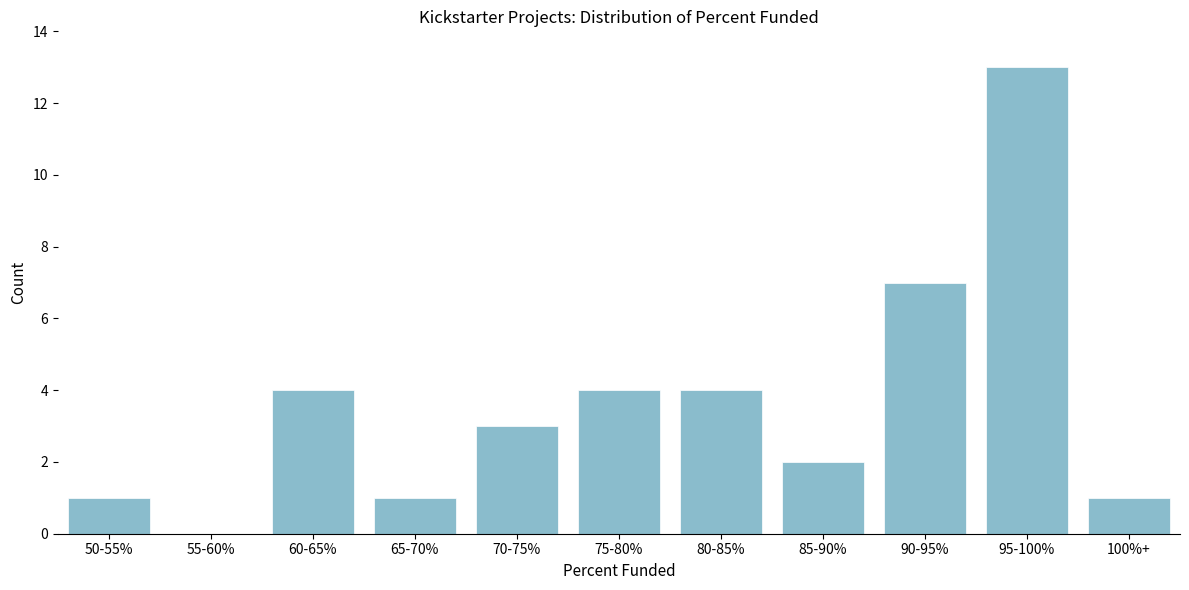

Reading left to right, transcribe all the data shown in this chart.

50-55%=1	55-60%=0	60-65%=4	65-70%=1	70-75%=3	75-80%=4	80-85%=4	85-90%=2	90-95%=7	95-100%=13	100%+=1